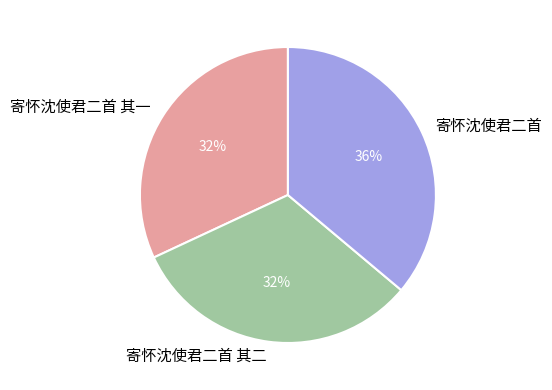

Is the sum of 寄怀沈使君二首 and 寄怀沈使君二首 其二 greater than half?

Yes